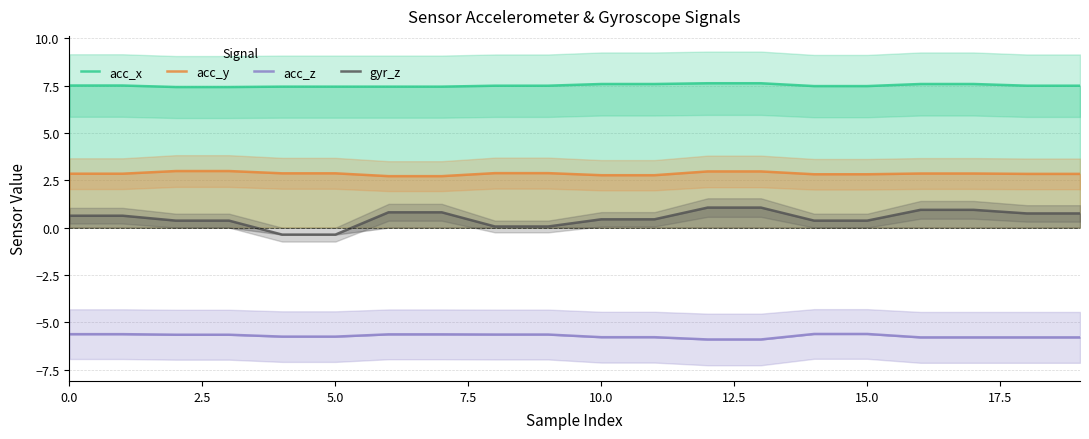

True or false: acc_y and acc_z cross at least once.

False